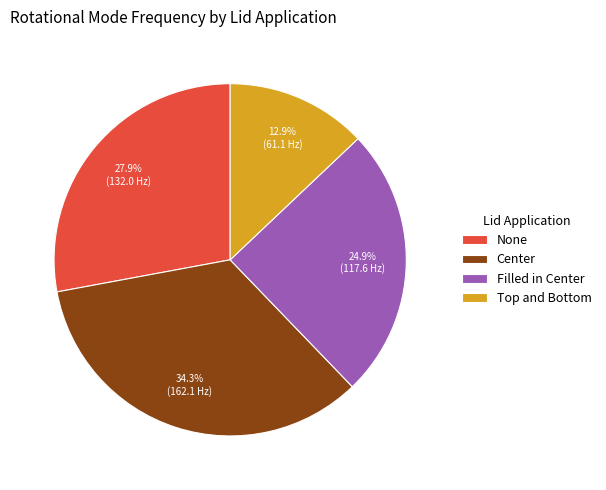

Which has a higher value, None or Filled in Center?

None